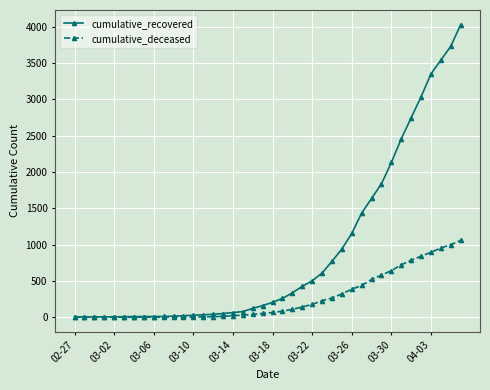

What is the highest value of the cumulative_deceased series?

1056